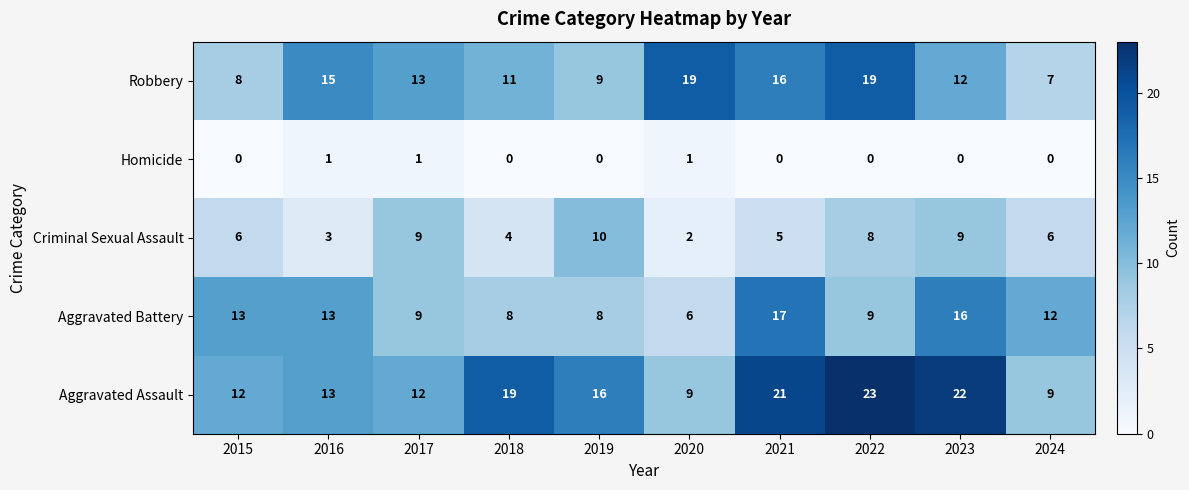

Rank the series at 2022 from lowest to highest value.

Homicide, Criminal Sexual Assault, Aggravated Battery, Robbery, Aggravated Assault